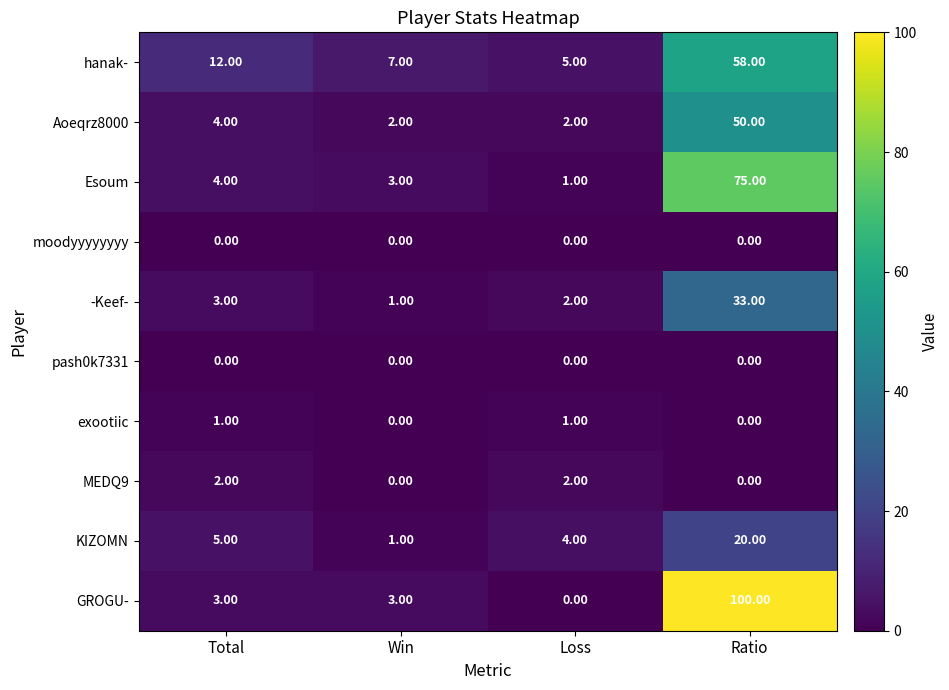

At which label does KIZOMN reach its peak?

Ratio